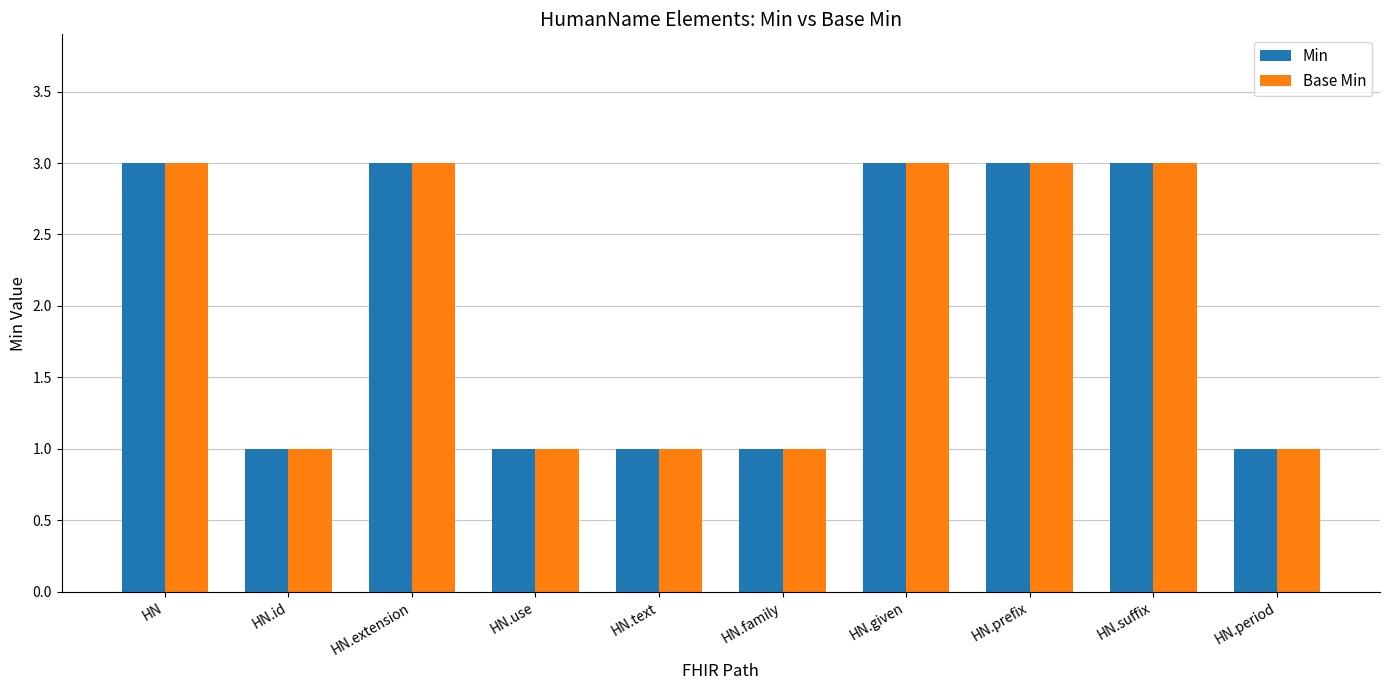

What is the label of the 8th bar from the right?

HN.extension